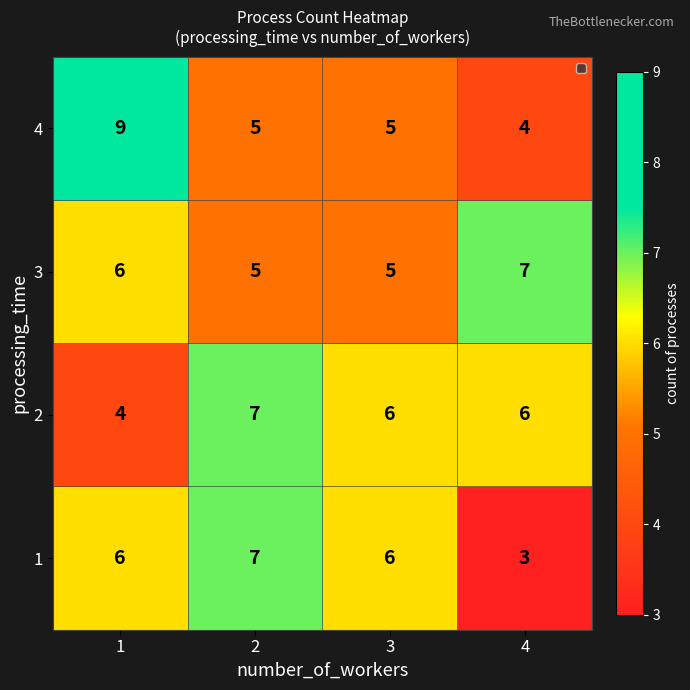

Reading left to right, what are all the values shown in this chart?

4: 9	5	5	4
3: 6	5	5	7
2: 4	7	6	6
1: 6	7	6	3